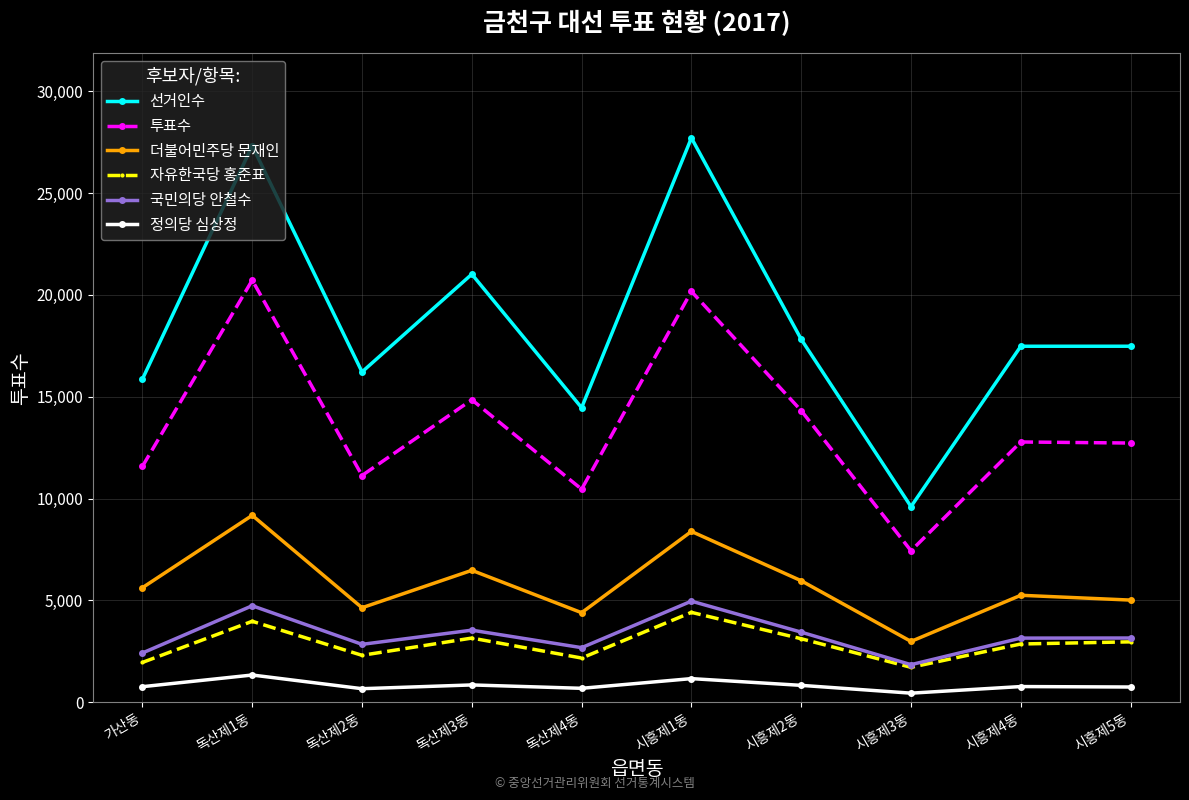

What is the difference between the highest and lowest values at 독산제3동?

20167